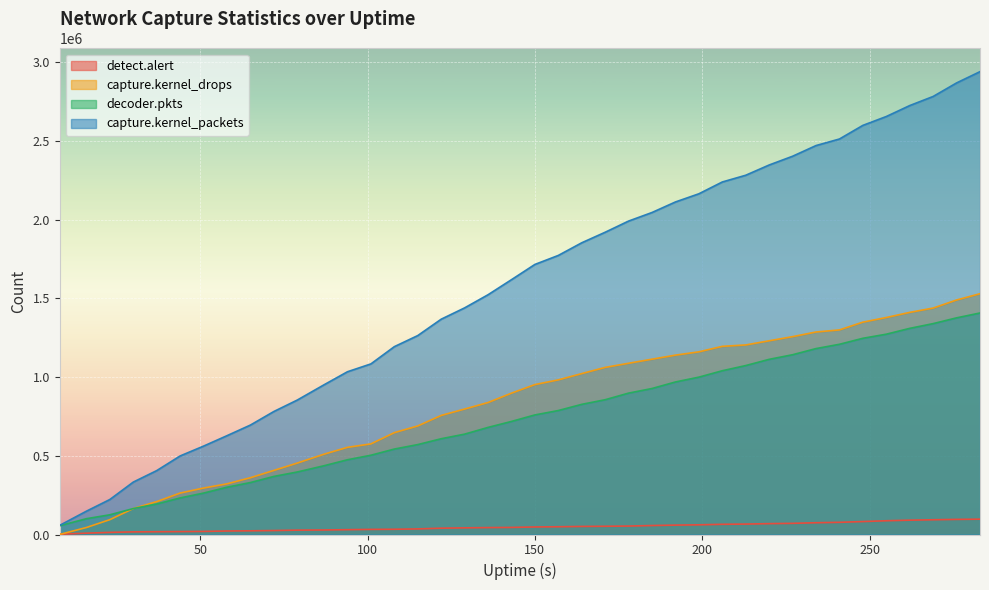

What is the total value across all series at 122?

2772521